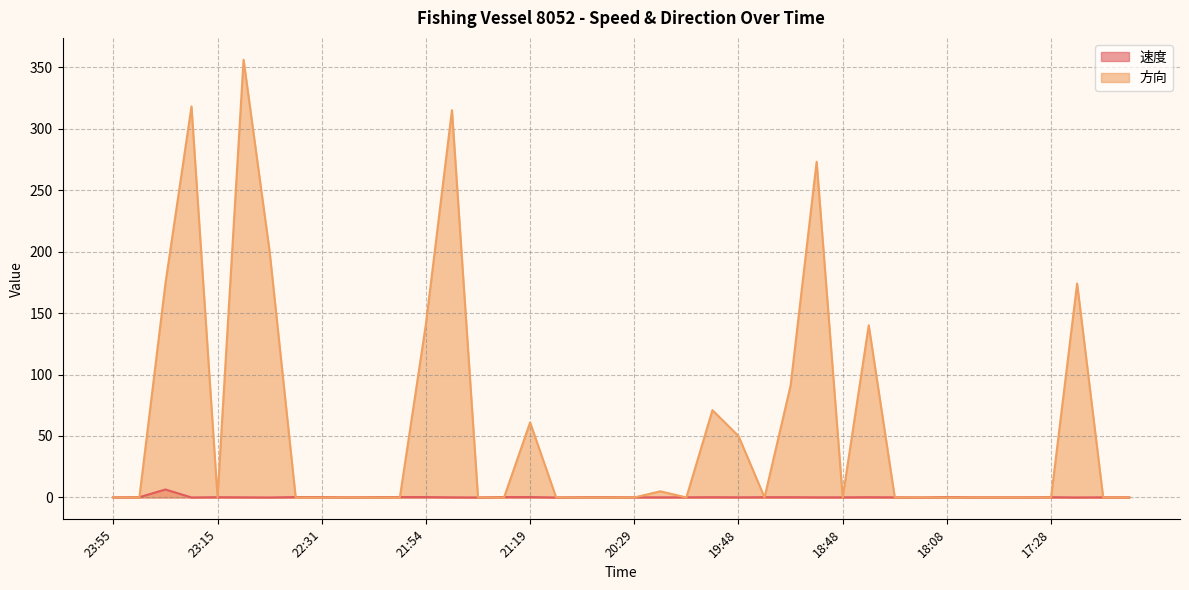

Is the value of 速度 at 21:29 greater than the value of 方向 at 19:58?

No